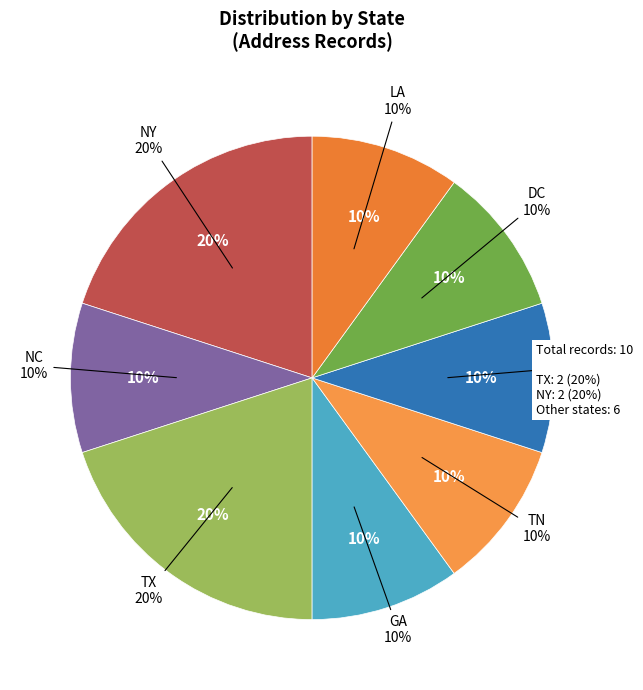

Does TN account for over 50% of the chart?

No